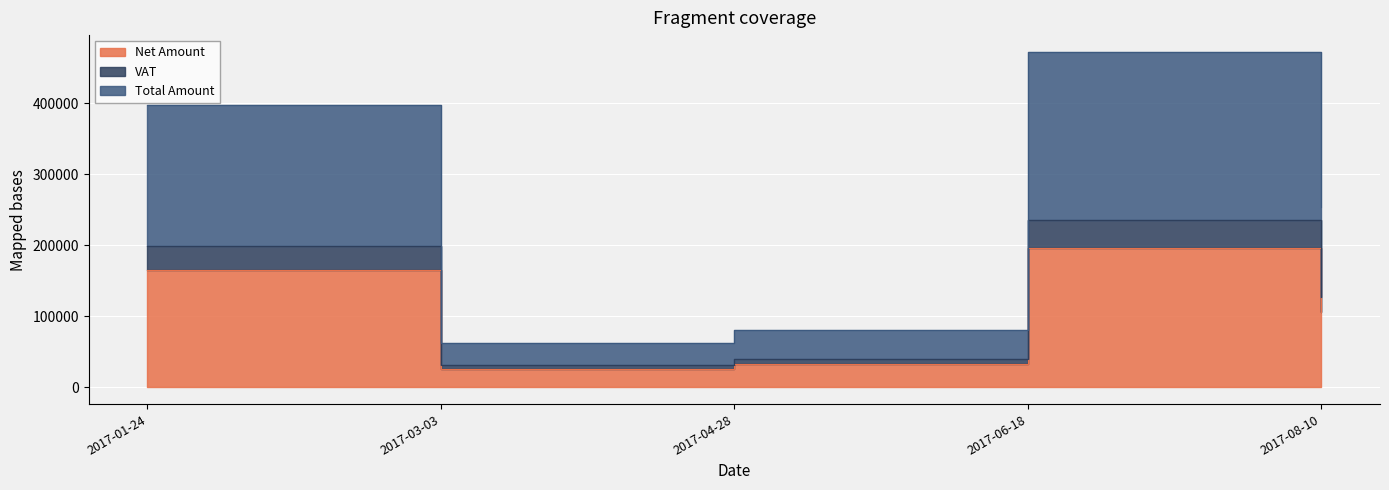

Between 2017-01-24 and 2017-03-03, which series saw the biggest shift?

Total Amount